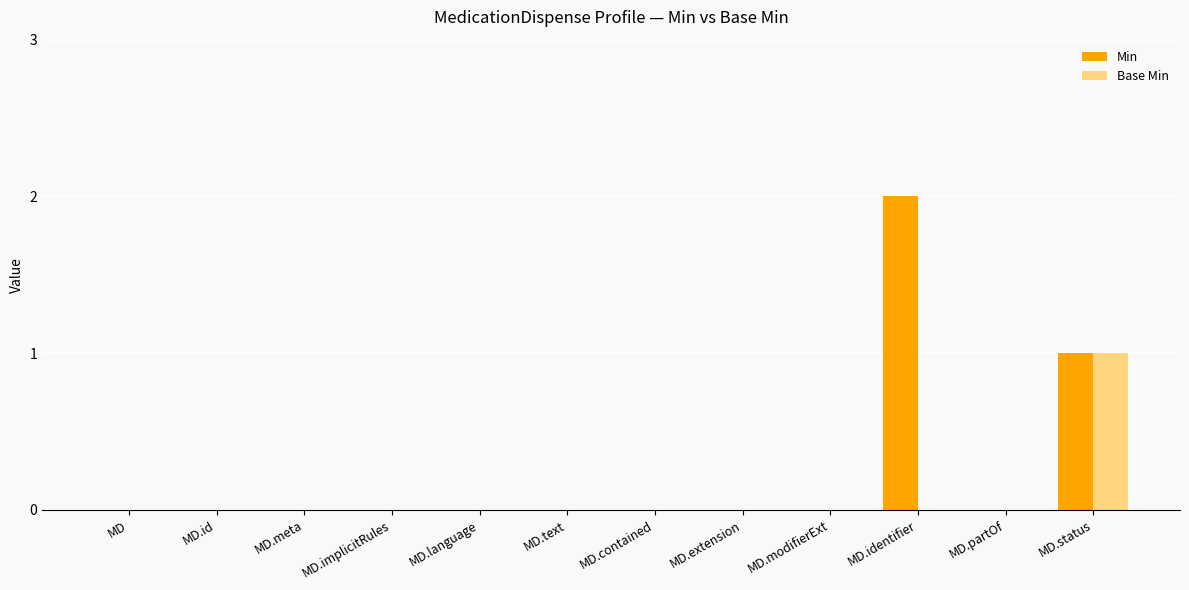

Which series has the largest range (max minus min)?

Min